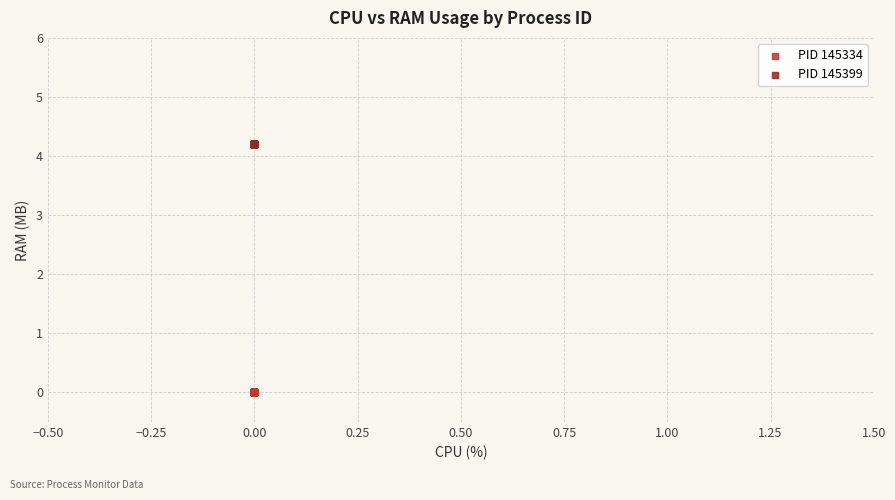

Which series reaches the minimum Y coordinate?

PID 145334